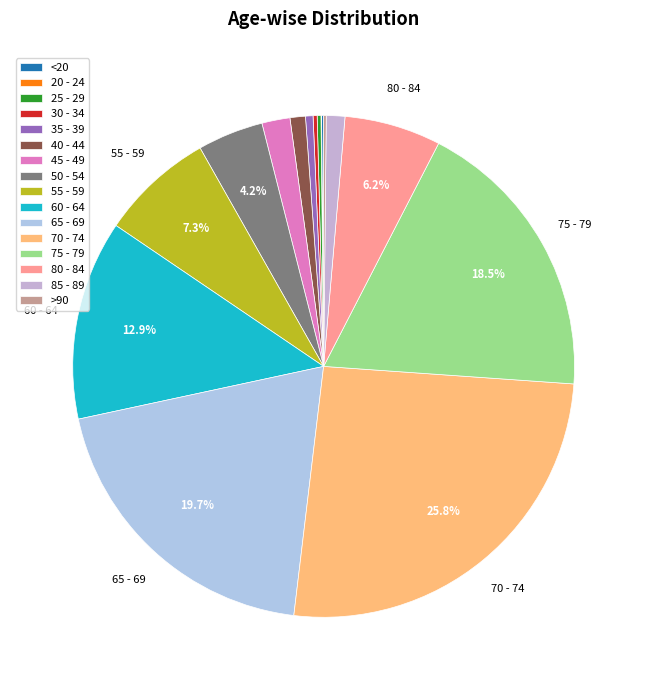

Which category has the biggest portion of the pie?

70 - 74